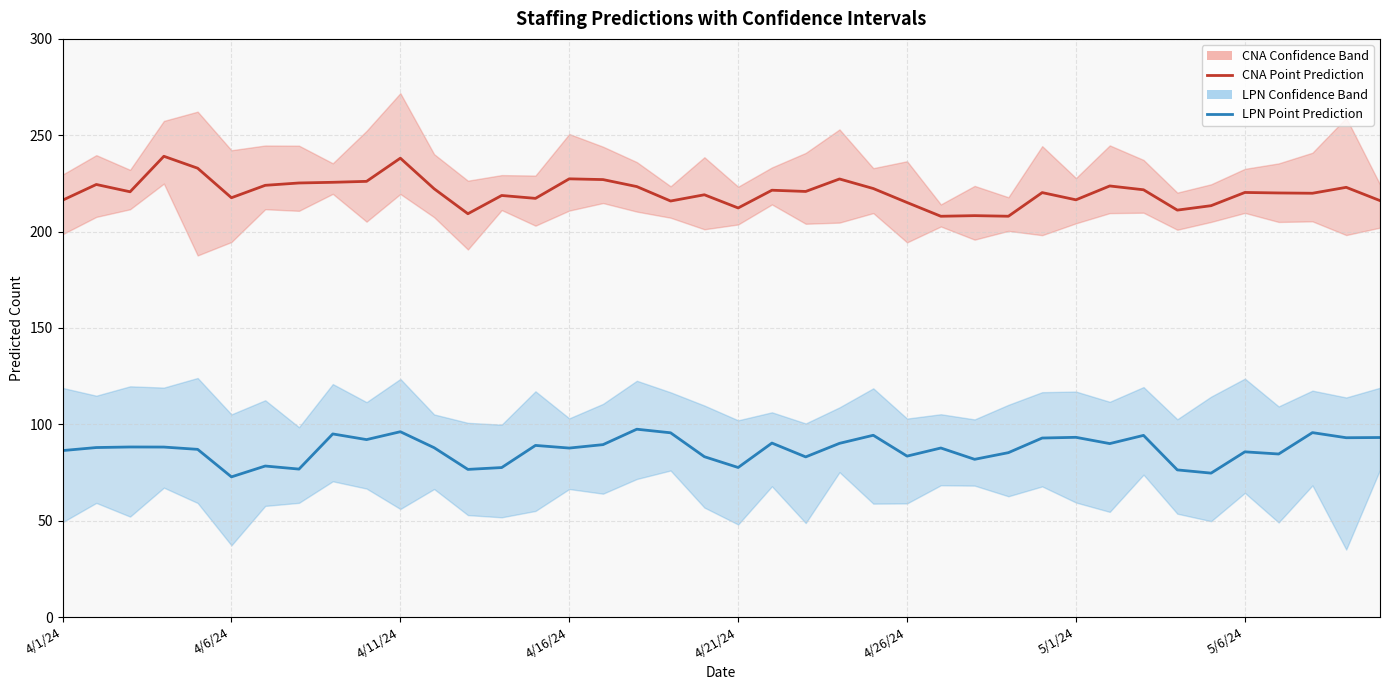

True or false: LPN Point Prediction and CNA Point Prediction intersect in this chart.

False